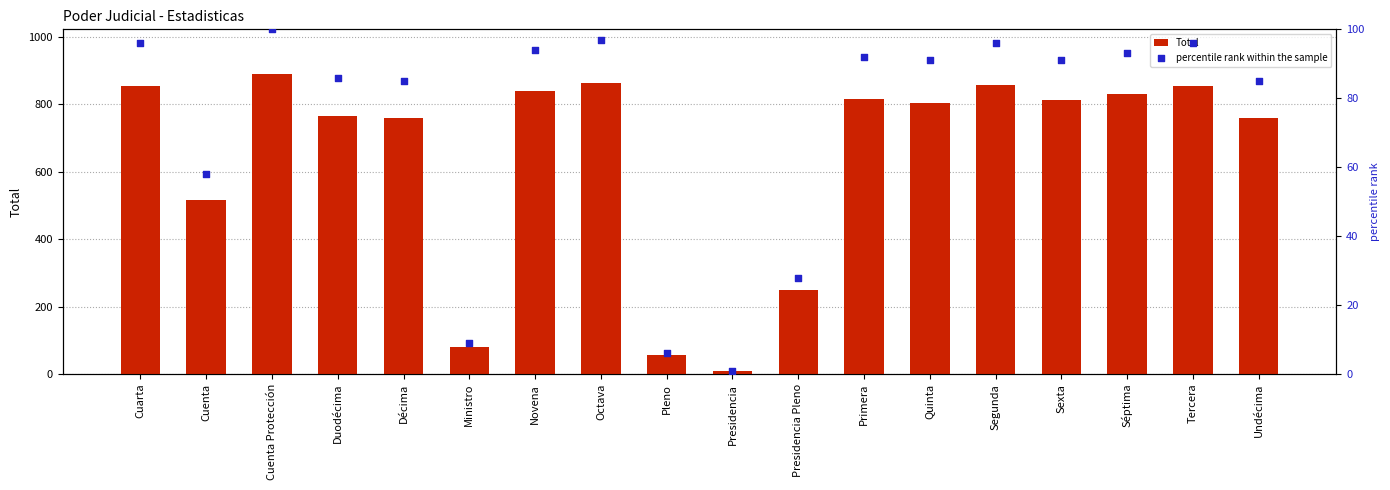

What are all the series names shown in the legend?

Total, percentile rank within the sample